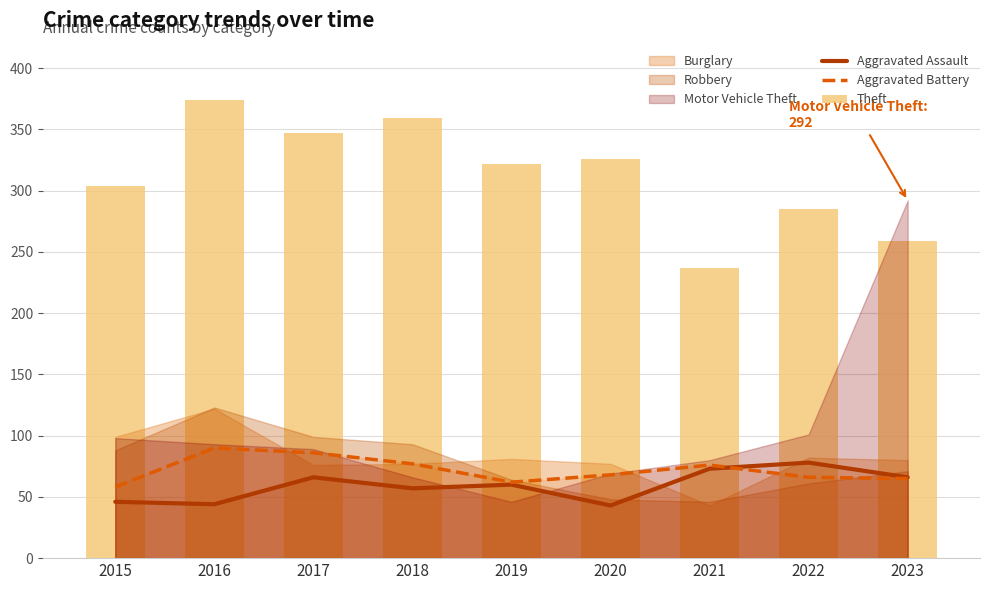

Which category has the highest value across all series?

2016